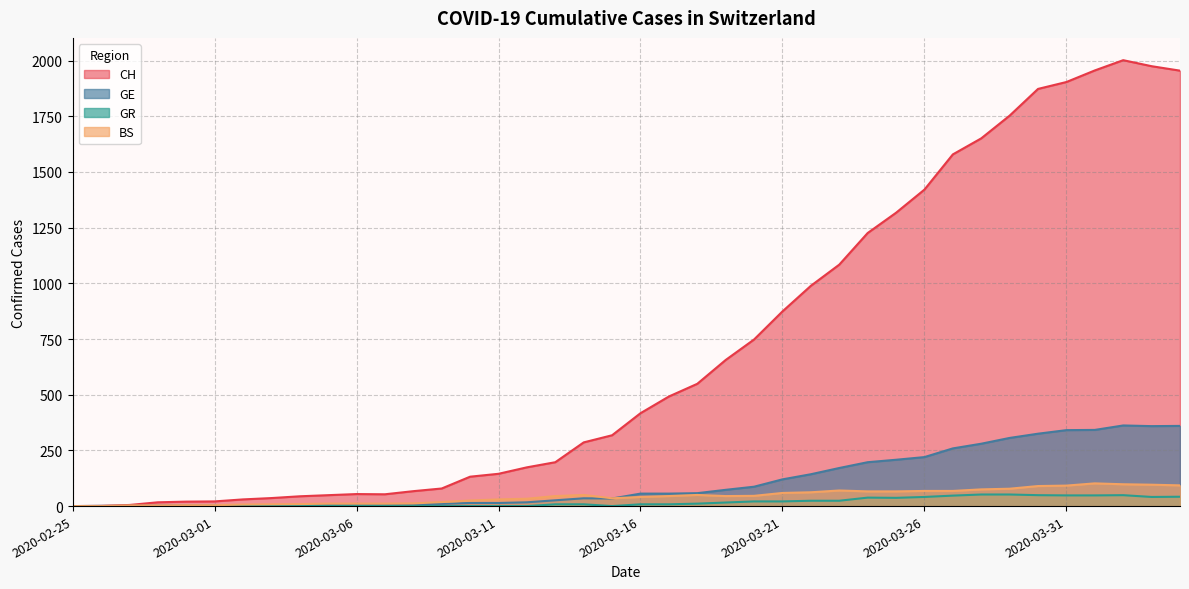

Rank the categories by CH value from highest to lowest.

2020-04-02, 2020-04-03, 2020-04-01, 2020-04-04, 2020-03-31, 2020-03-30, 2020-03-29, 2020-03-28, 2020-03-27, 2020-03-26, 2020-03-25, 2020-03-24, 2020-03-23, 2020-03-22, 2020-03-21, 2020-03-20, 2020-03-19, 2020-03-18, 2020-03-17, 2020-03-16, 2020-03-15, 2020-03-14, 2020-03-13, 2020-03-12, 2020-03-11, 2020-03-10, 2020-03-09, 2020-03-08, 2020-03-06, 2020-03-07, 2020-03-05, 2020-03-04, 2020-03-03, 2020-03-02, 2020-03-01, 2020-02-29, 2020-02-28, 2020-02-27, 2020-02-26, 2020-02-25